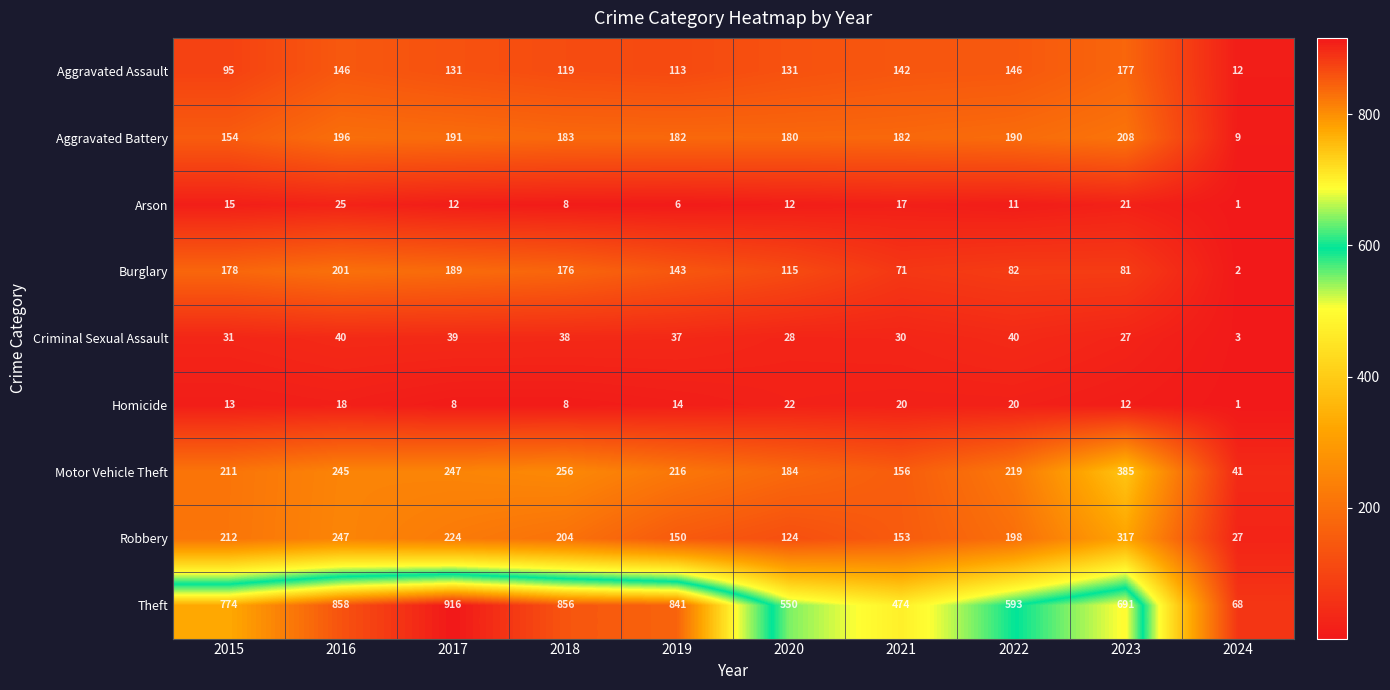

What is the average value of the Aggravated Assault series?

121